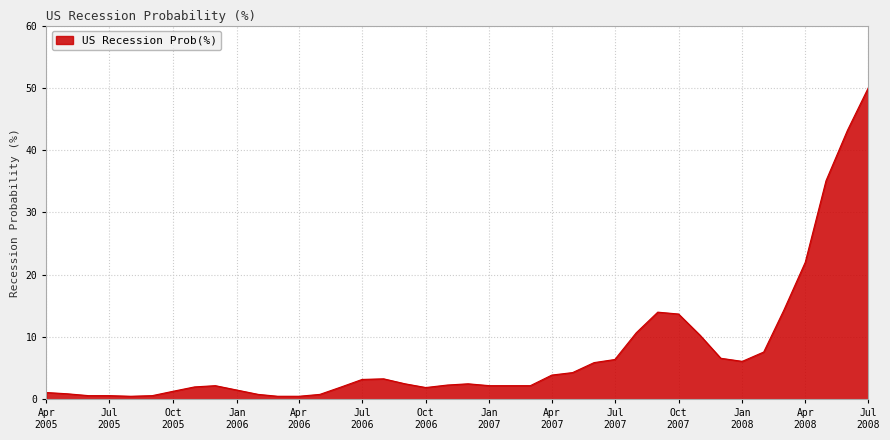

What is the maximum value shown in the chart?

50.0